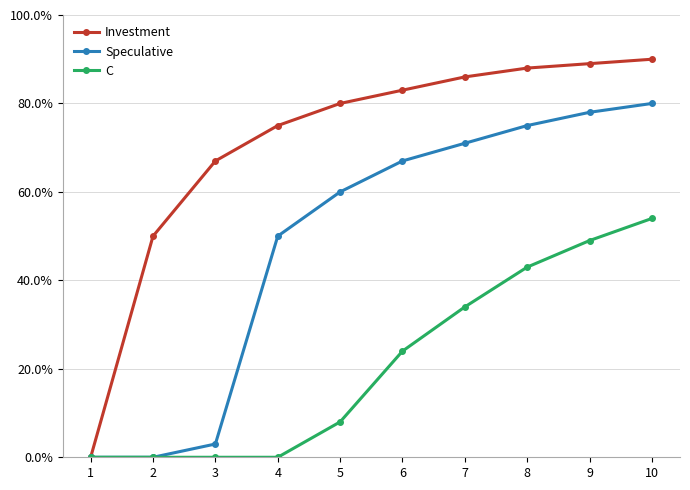

What are all the series names shown in the legend?

Investment, Speculative, C